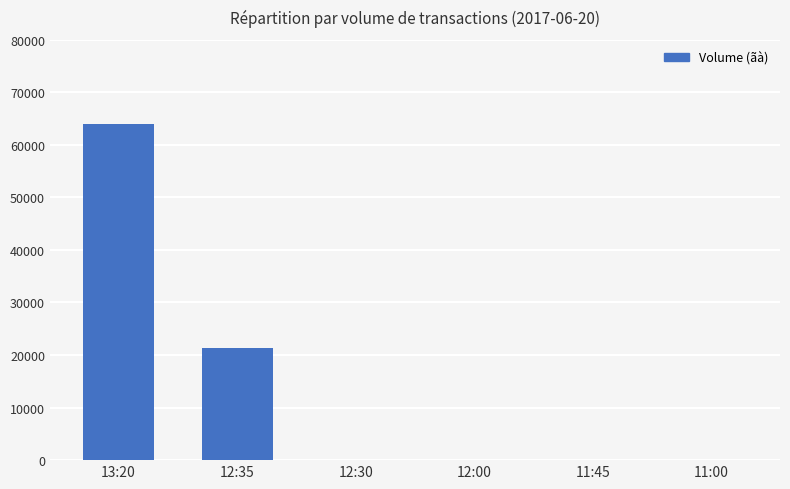

Where is the data nearest to the value 31950?

12:35